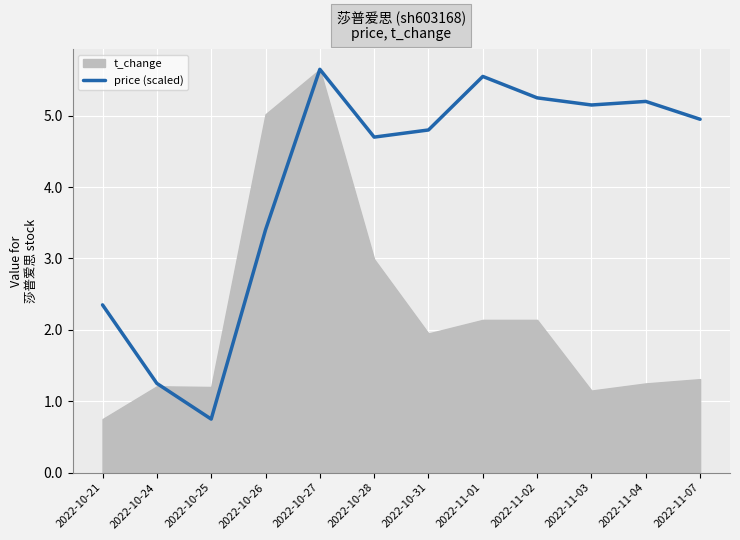

List the labels in order of value, smallest first.

2022-10-25, 2022-10-24, 2022-10-21, 2022-10-26, 2022-10-28, 2022-10-31, 2022-11-07, 2022-11-03, 2022-11-04, 2022-11-02, 2022-11-01, 2022-10-27